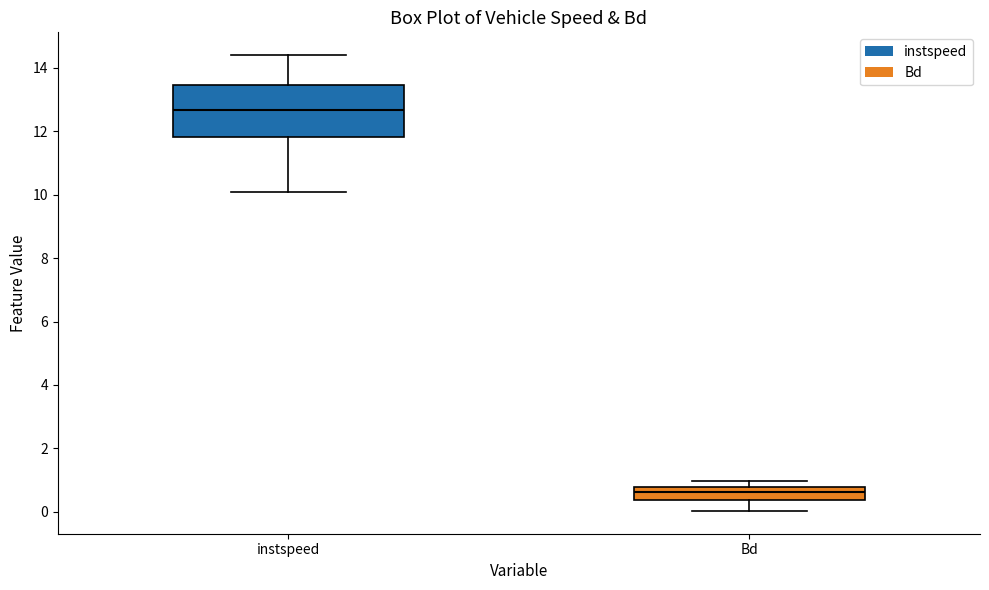

Which box has the highest median line?

instspeed